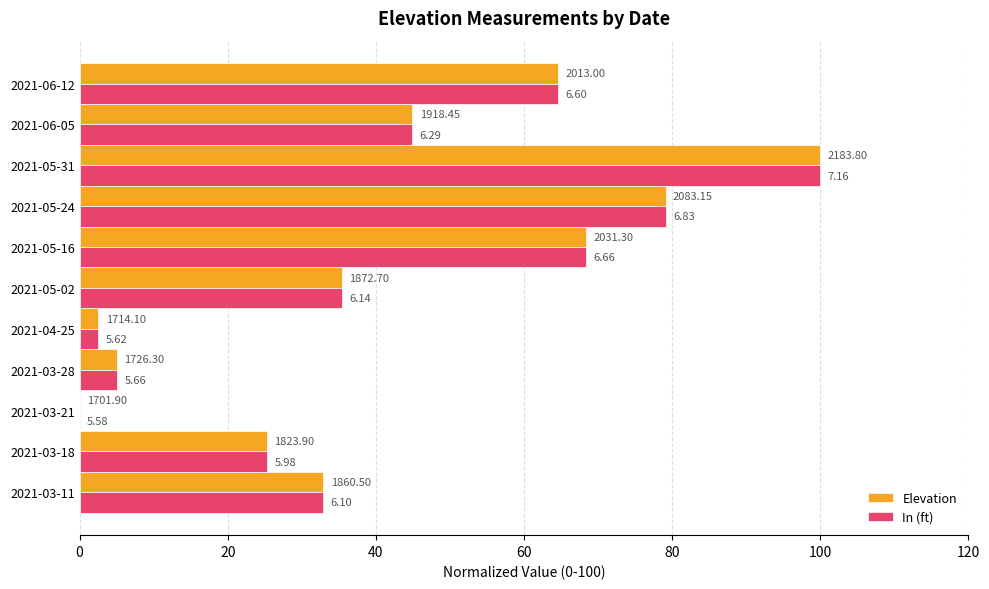

What are all the series names shown in the legend?

Elevation, In (ft)